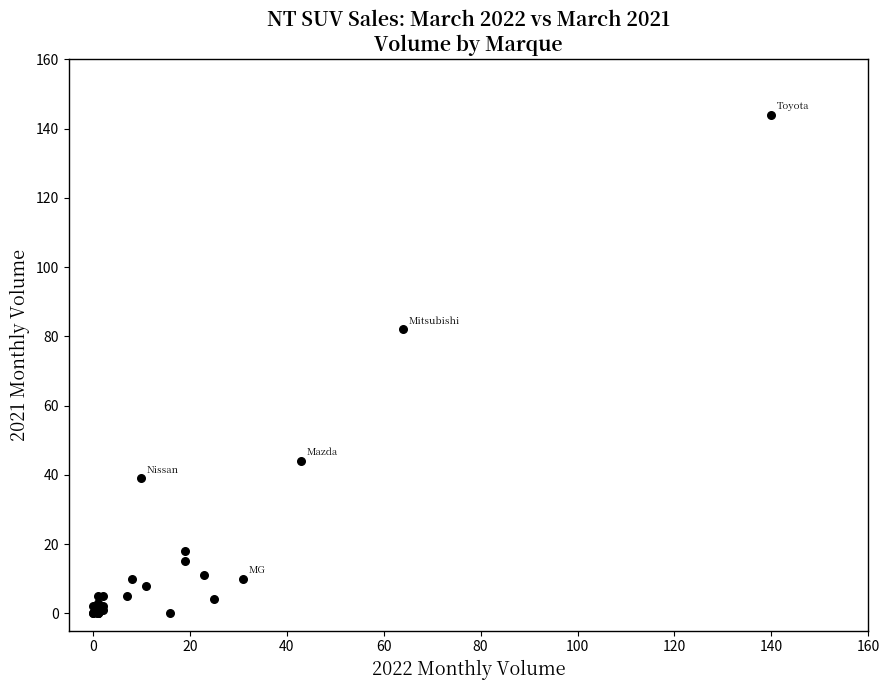

What Y value in the scatter plot is closest to 72?

82